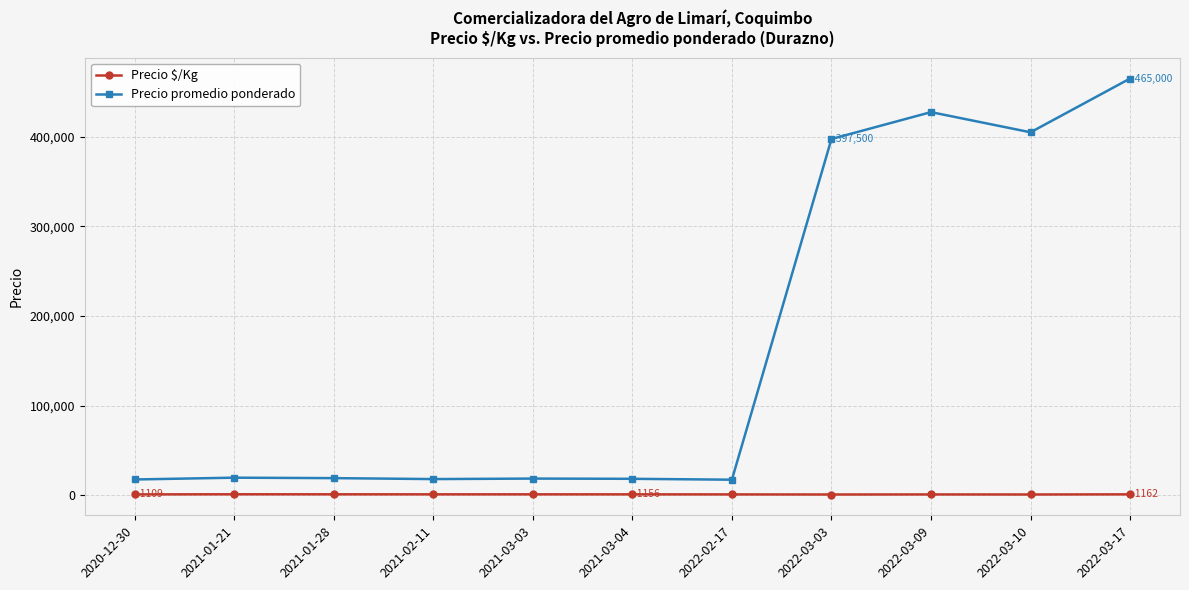

What is the sum of the Precio promedio ponderado values at 2022-03-03 and 2021-03-03?

416250